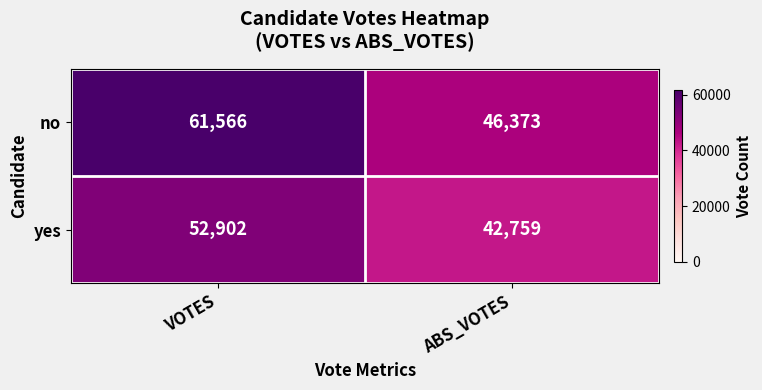

How many data points does each series have?

2